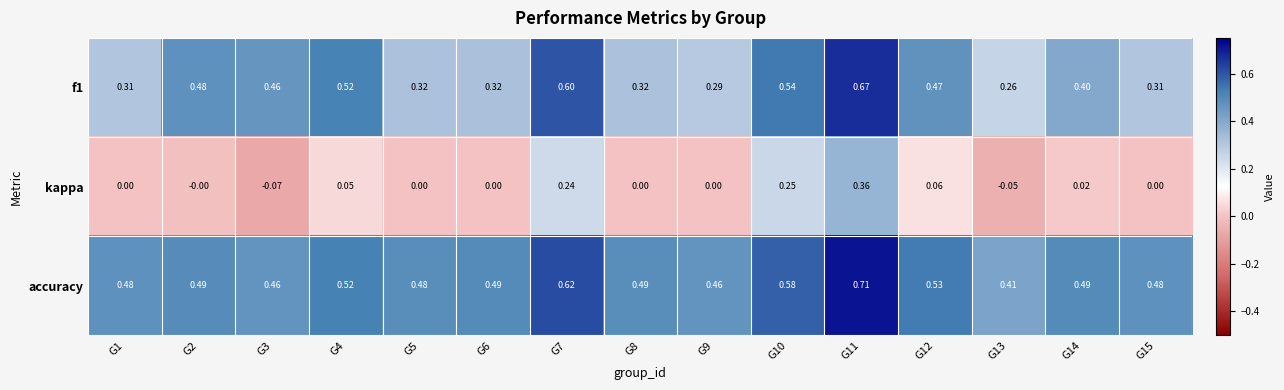

Which series has the largest total across all categories?

accuracy